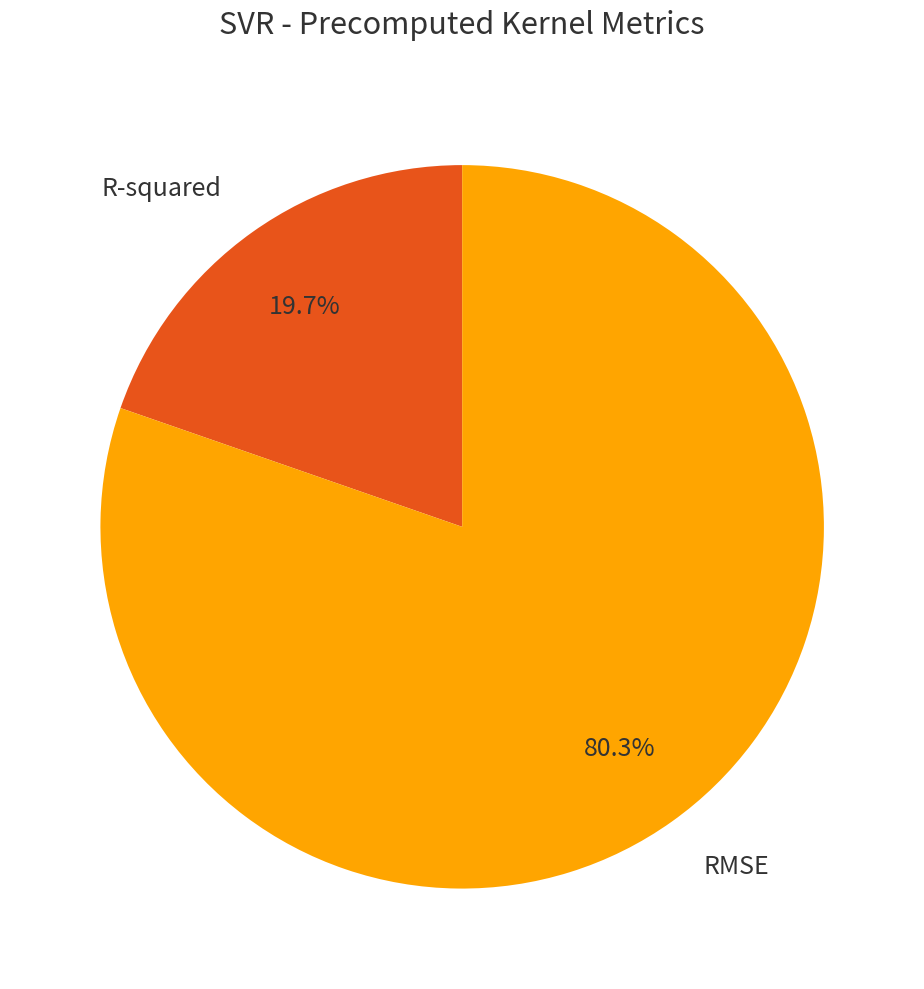

Which category has the biggest portion of the pie?

RMSE